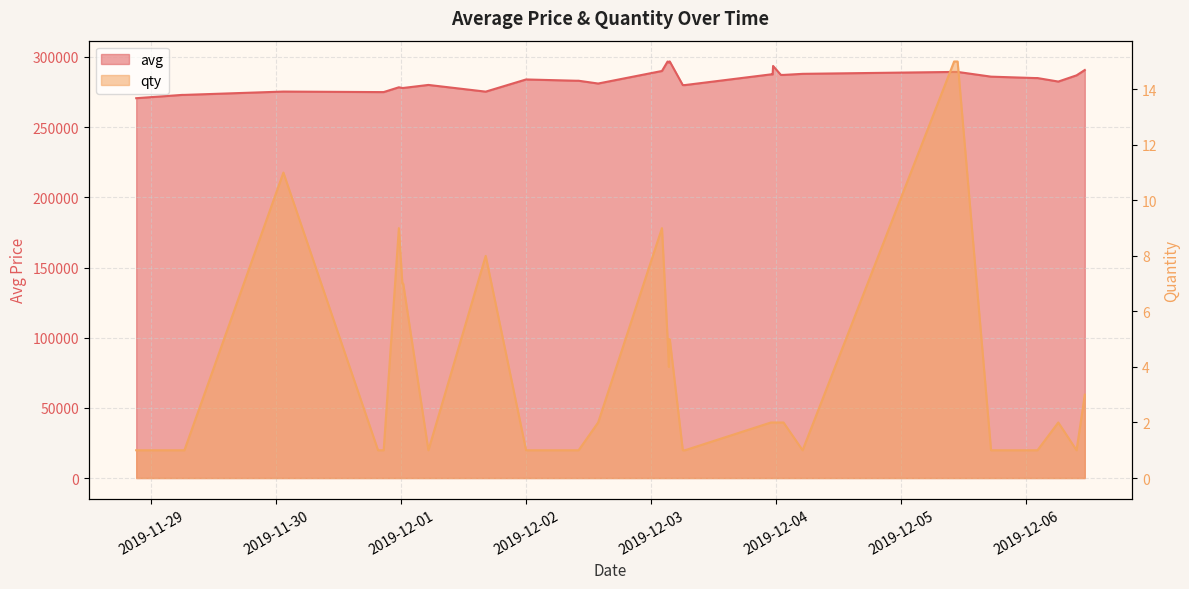

Which series has the largest total across all categories?

avg